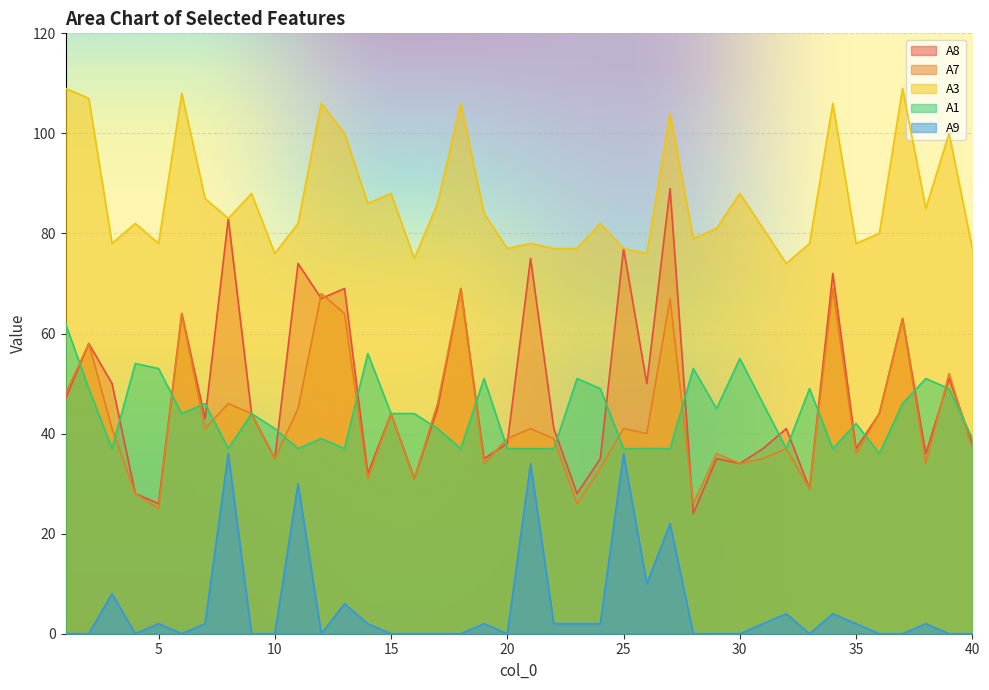

How many interior local peaks does the A9 series have?

12